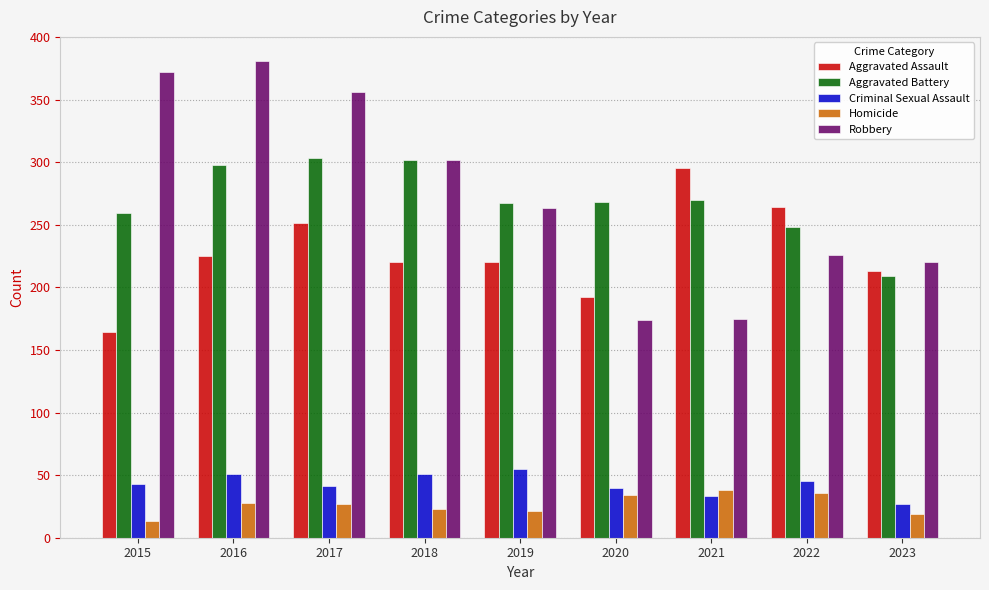

What is the difference between the Aggravated Battery values at 2017 and 2015?

44